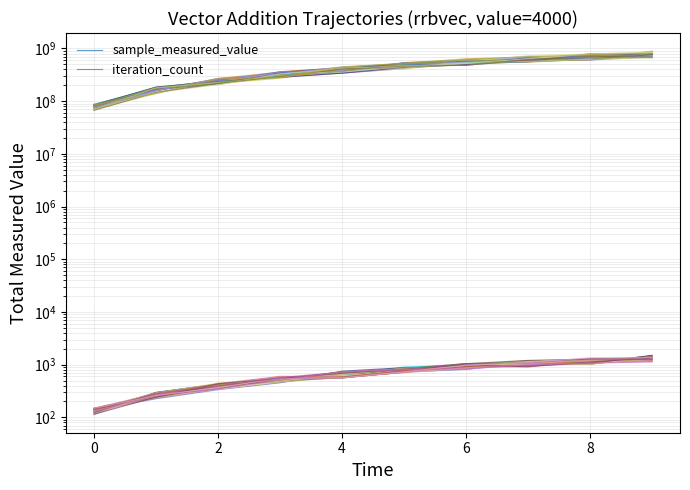

How many distinct data groups are displayed?

2